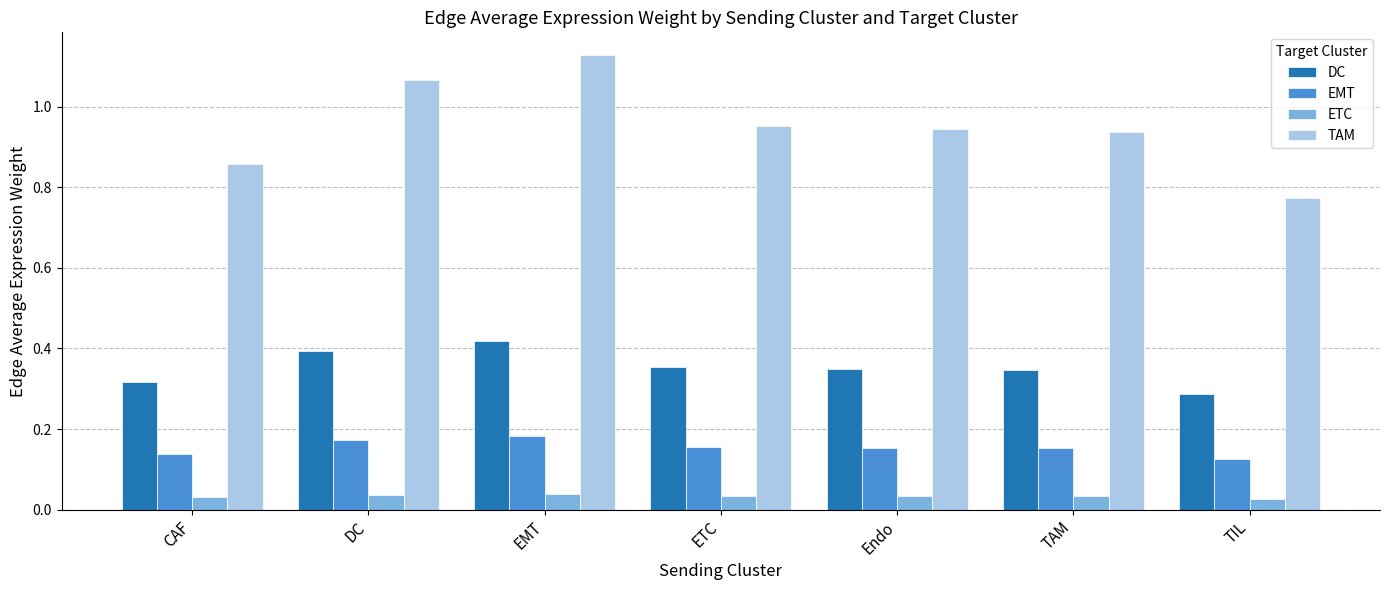

The value of DC at EMT is 0.1. True or false?

False